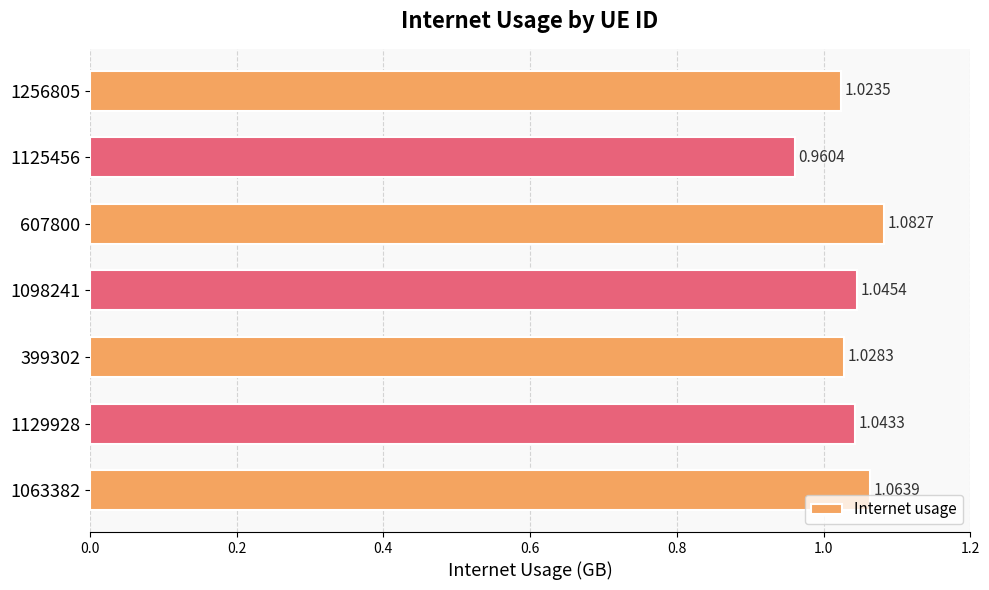

What is the sum of the values at 399302 and 1125456?

2.0